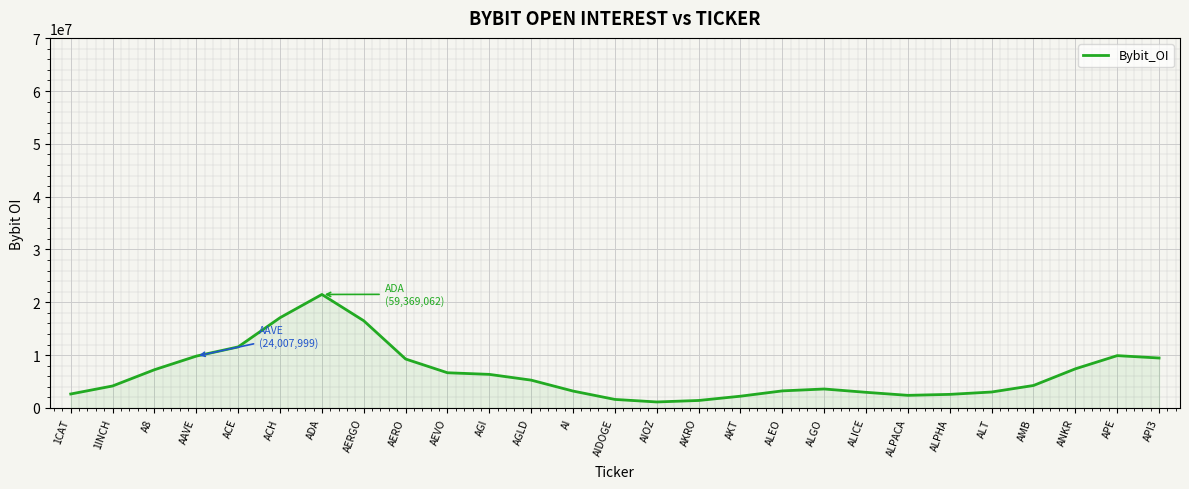

What is the approximate value at AGLD?

5262302